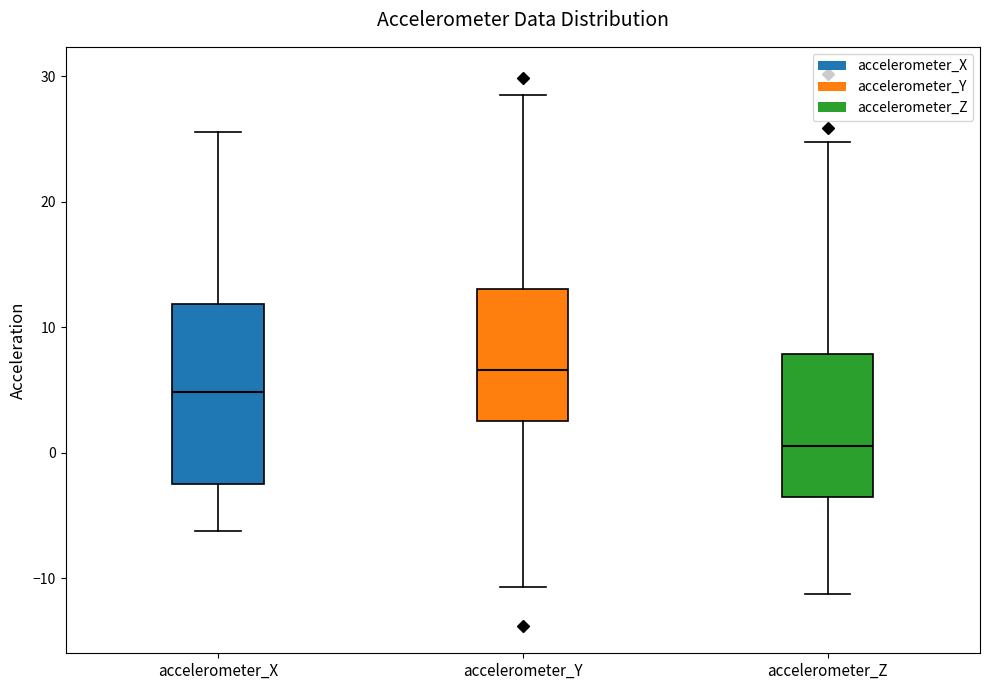

Reading left to right, transcribe this box plot: for each box, give where its median line is, the range the box spans, and where its two whiskers end, as read against the y-axis. The values are not printed on the chart, so give them approximately, as read against the axis.

accelerometer_X: median 5, box -3 to 12, whiskers -6 to 26
accelerometer_Y: median 7, box 3 to 13, whiskers -11 to 29
accelerometer_Z: median 0, box -4 to 8, whiskers -11 to 25